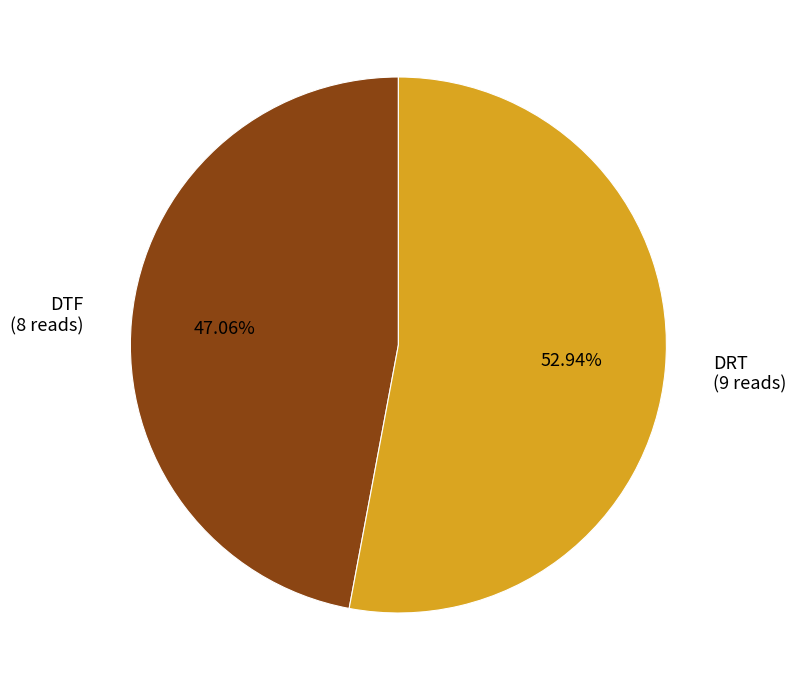

Which slice represents more than half of the pie?

DRT